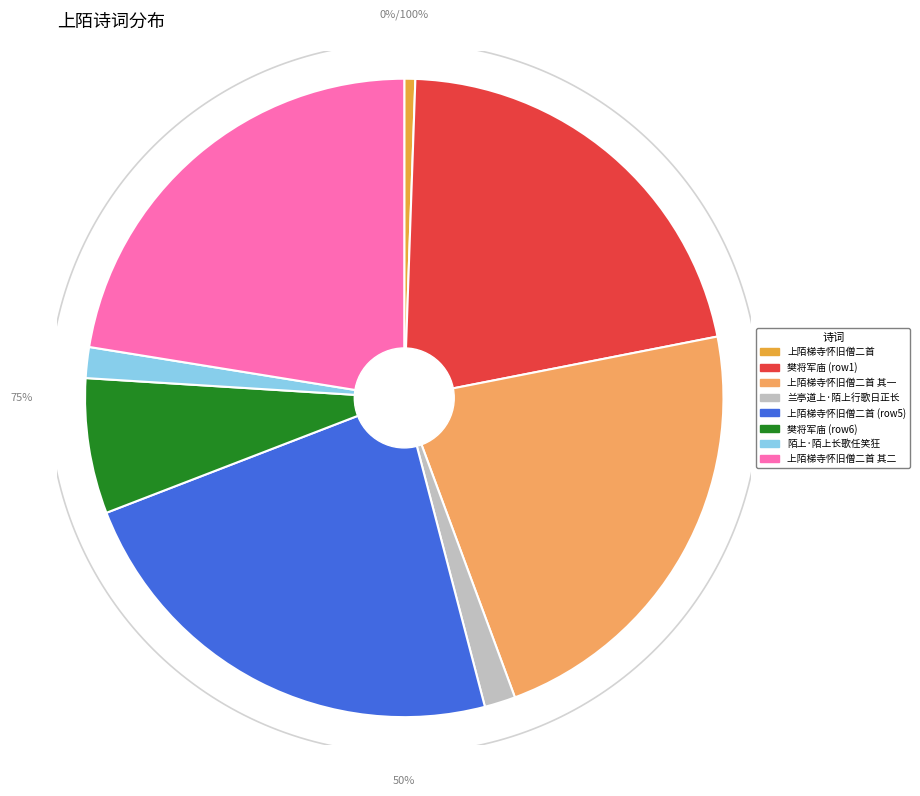

Which slice is the smallest?

上陌梯寺怀旧僧二首